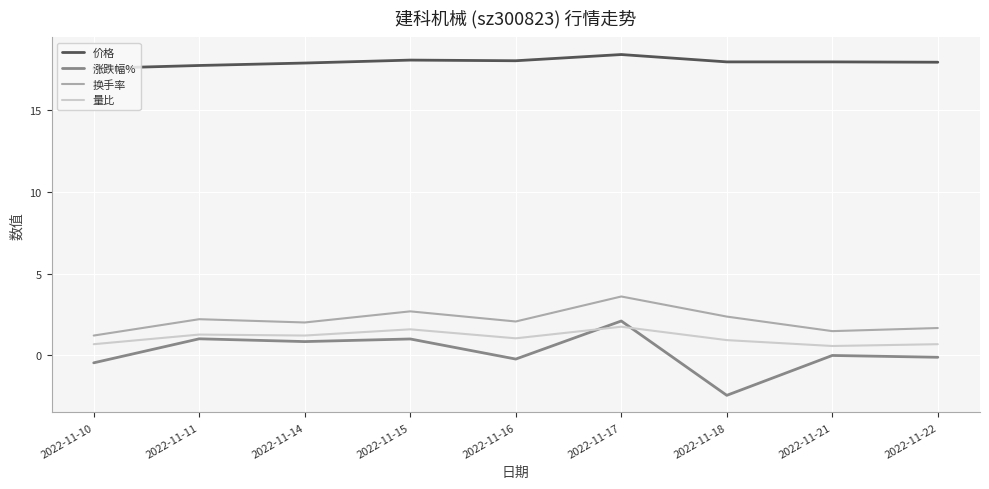

At which category is the sum across all series the highest?

2022-11-17